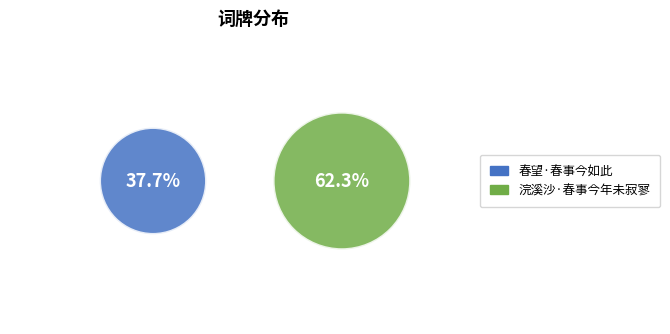

Between 春望·春事今如此 and 浣溪沙·春事今年未寂寥, which is larger?

浣溪沙·春事今年未寂寥